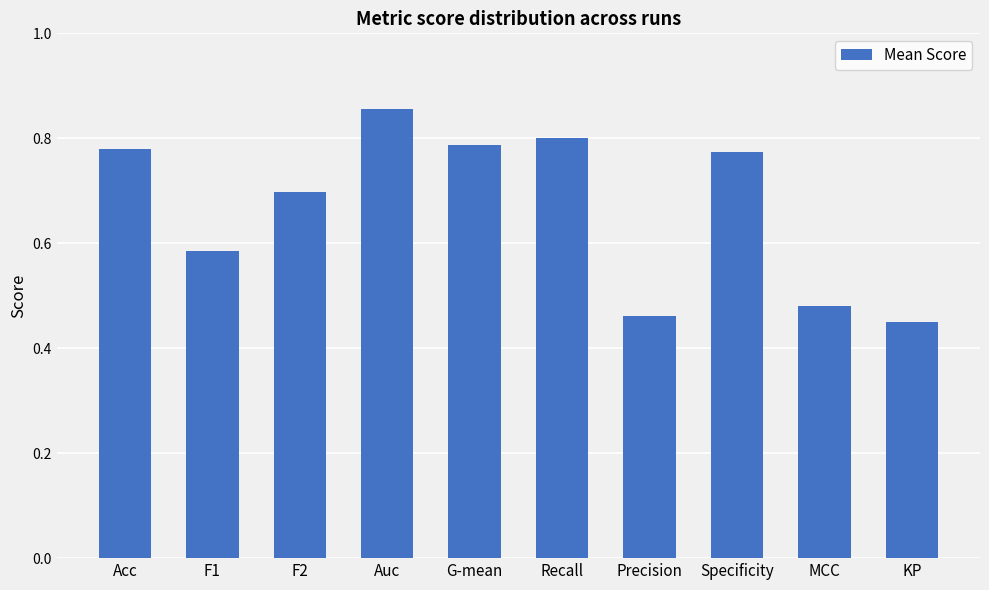

How many bars are there in total?

10